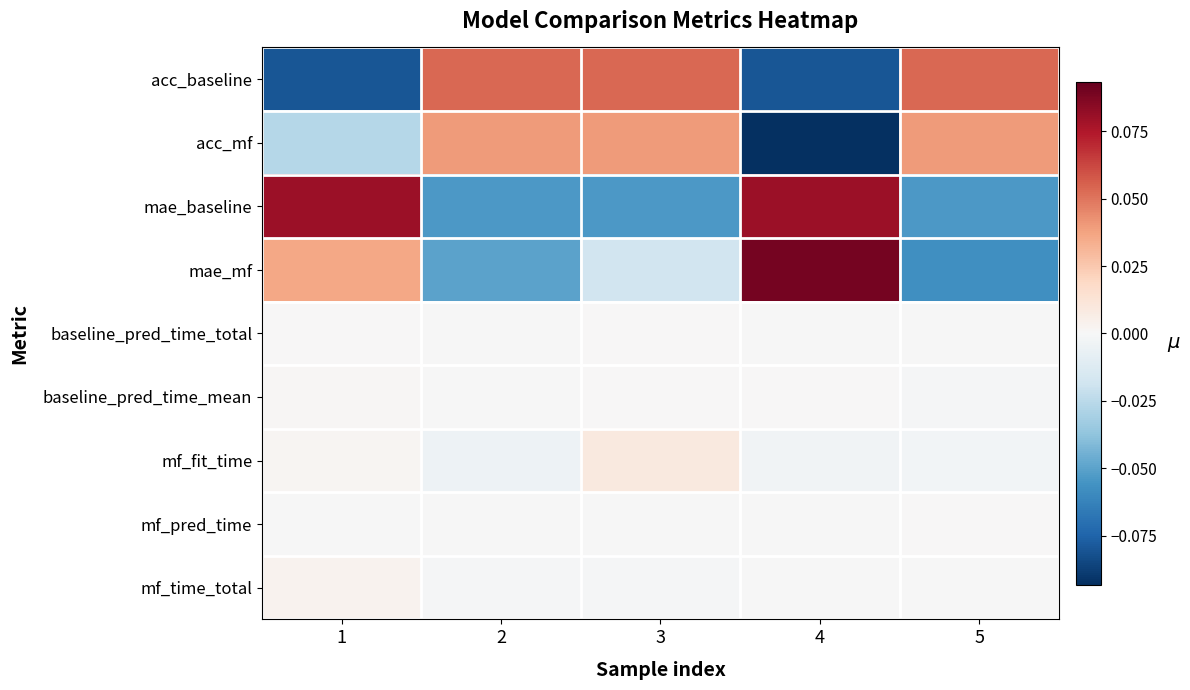

Reading left to right, transcribe all the data shown in this chart.

acc_baseline: 1=-0.1	2=0.1	3=0.1	4=-0.1	5=0.1
acc_mf: 1=-0.0	2=0.0	3=0.0	4=-0.1	5=0.0
mae_baseline: 1=0.1	2=-0.1	3=-0.1	4=0.1	5=-0.1
mae_mf: 1=0.0	2=-0.1	3=-0.0	4=0.1	5=-0.1
baseline_pred_time_total: 1=0.0	2=-0.0	3=0.0	4=-0.0	5=-0.0
baseline_pred_time_mean: 1=0.0	2=-0.0	3=0.0	4=0.0	5=-0.0
mf_fit_time: 1=0.0	2=-0.0	3=0.0	4=-0.0	5=-0.0
mf_pred_time: 1=-0.0	2=-0.0	3=-0.0	4=-0.0	5=0.0
mf_time_total: 1=0.0	2=-0.0	3=-0.0	4=-0.0	5=-0.0